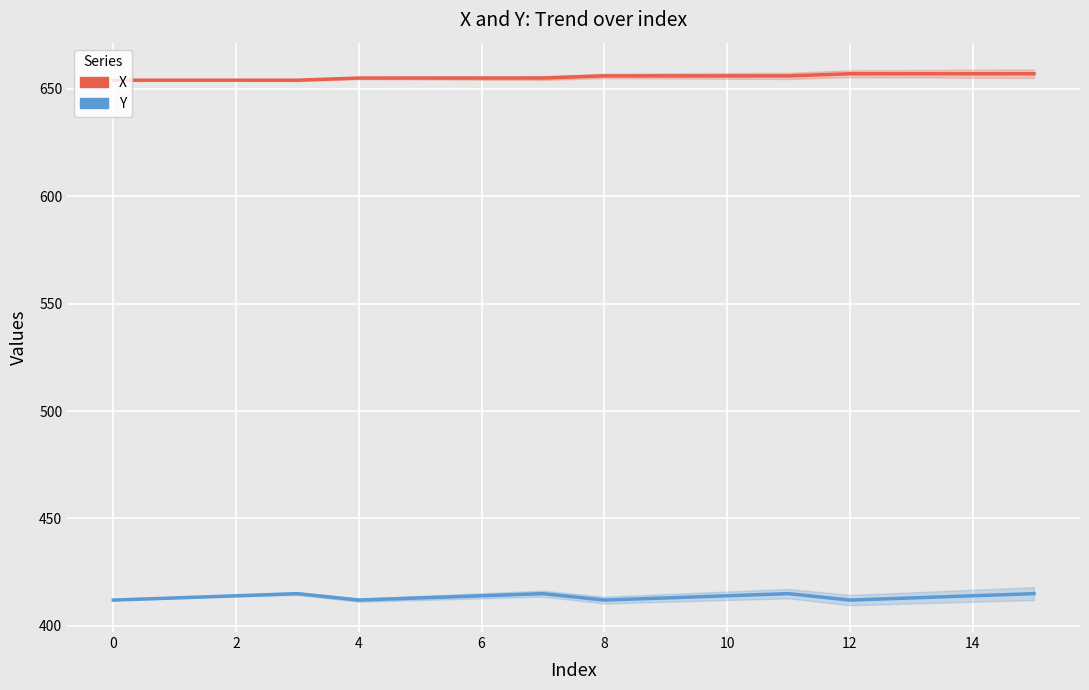

Rank the series at 2 from lowest to highest value.

Y, X